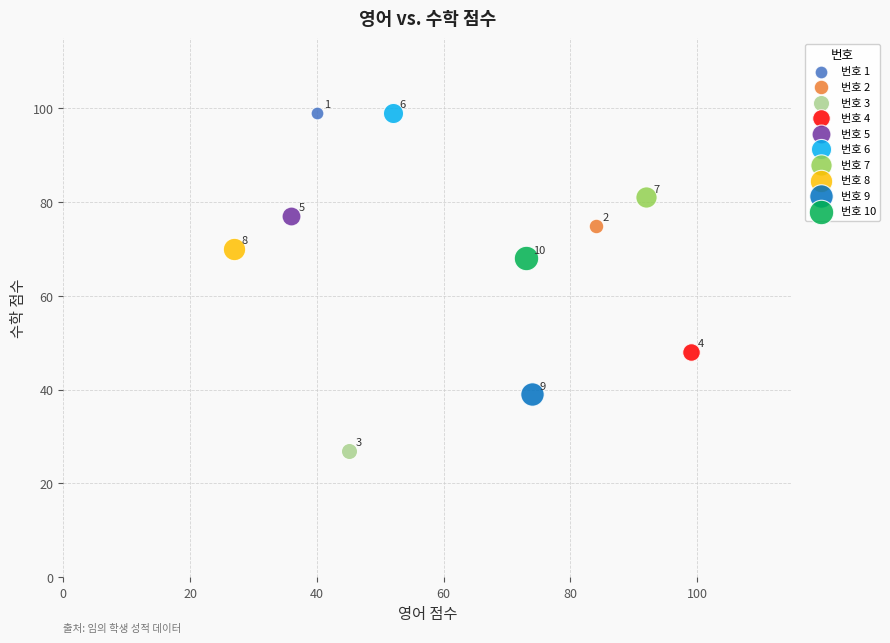

What are all the series names shown in the legend?

번호 1, 번호 2, 번호 3, 번호 4, 번호 5, 번호 6, 번호 7, 번호 8, 번호 9, 번호 10